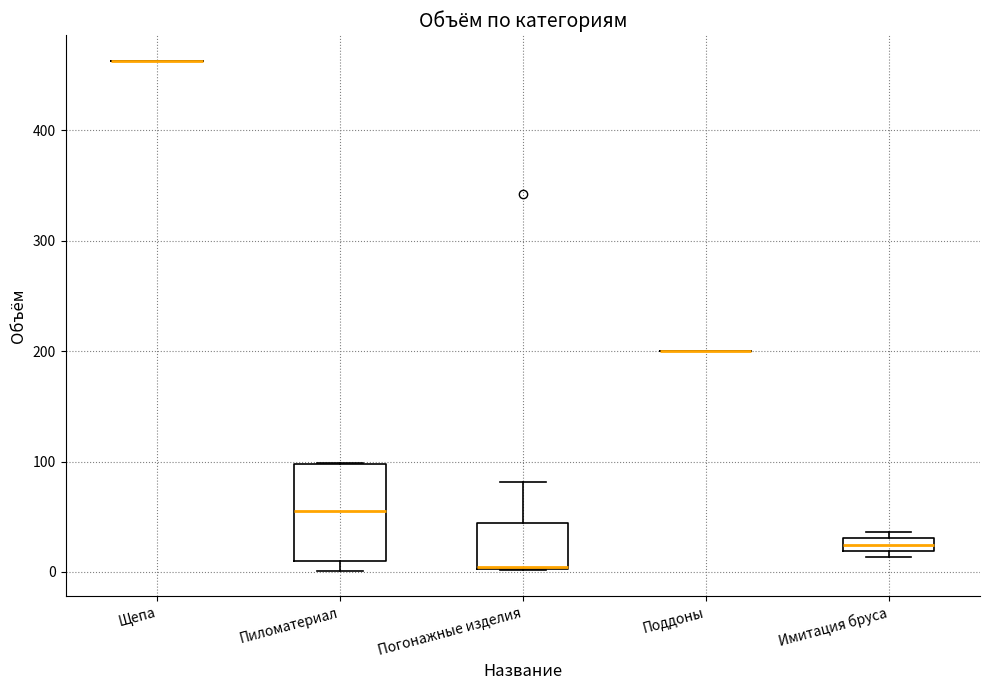

Which box is the tallest, from its lower edge to its upper edge?

Пиломатериал